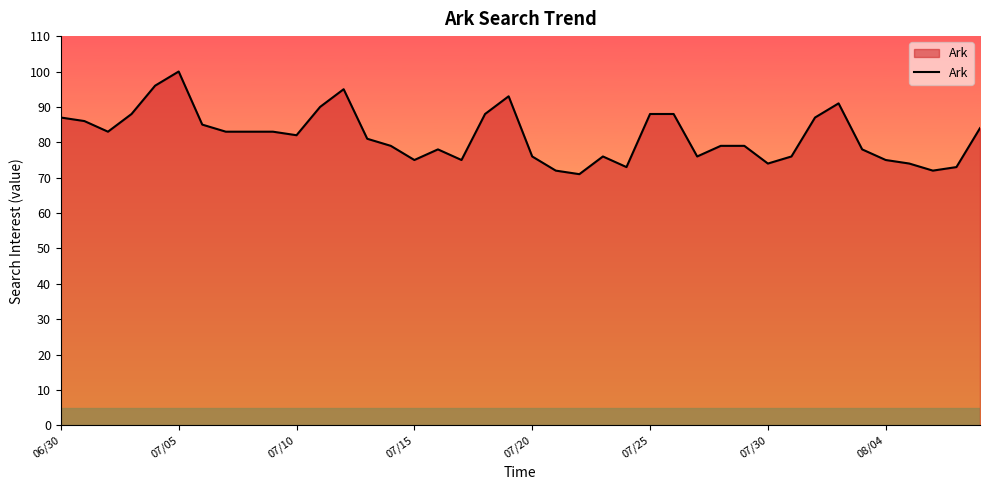

What is the difference between the maximum and minimum values?

29